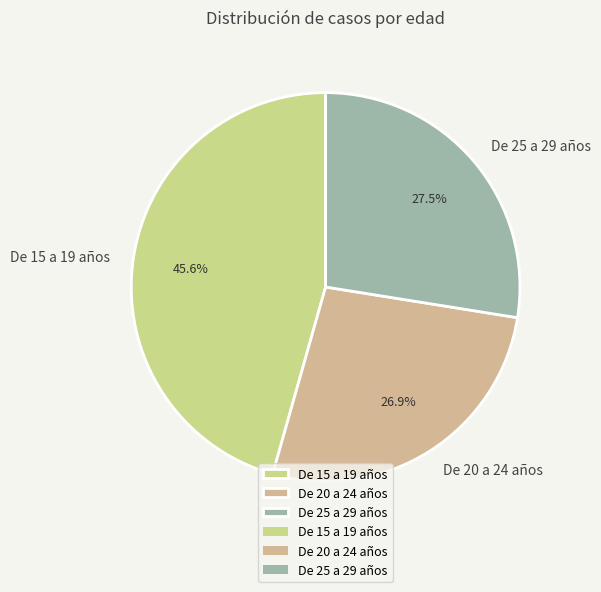

Which has a higher value, De 15 a 19 años or De 25 a 29 años?

De 15 a 19 años